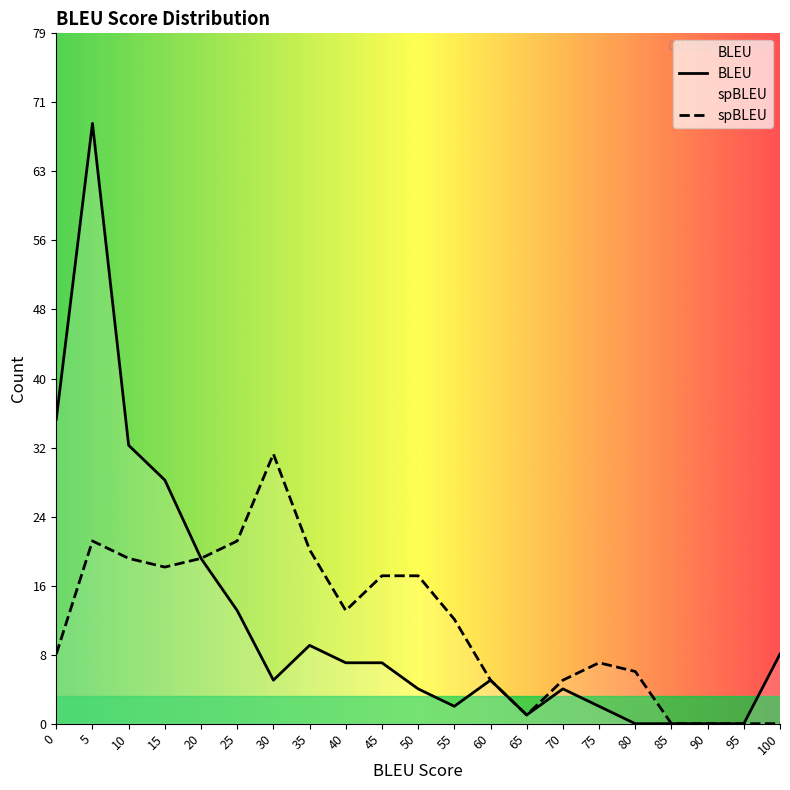

What are all the series names shown in the legend?

BLEU, spBLEU